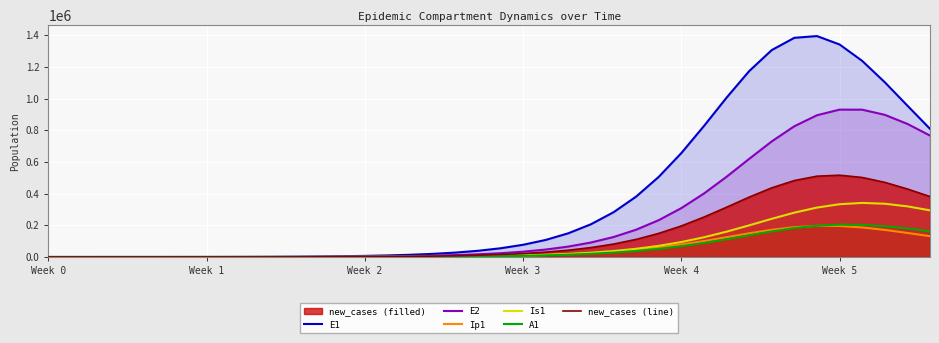

The value of E1 at Week 0 is 774905.6. True or false?

False